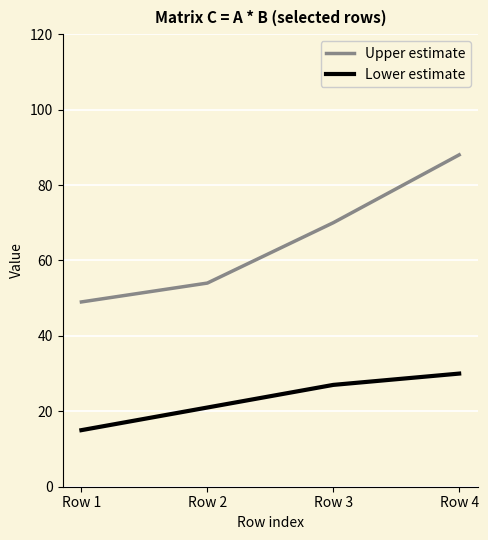

How many lines are shown in the chart?

2